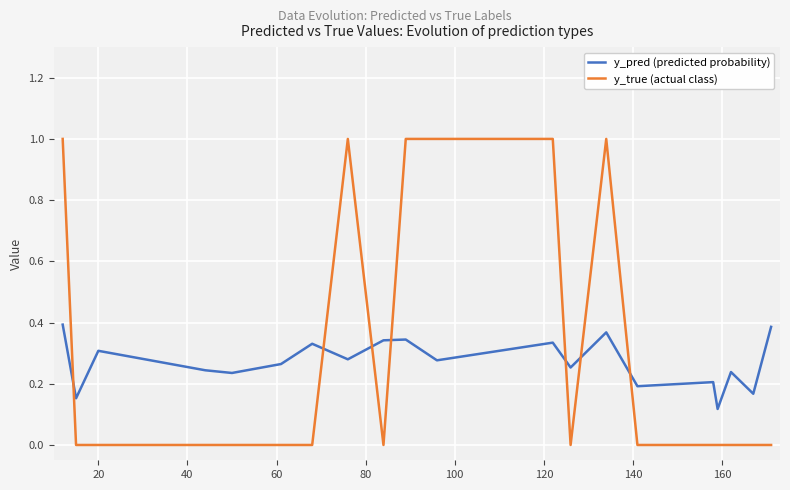

Rank the series by their maximum value, from lowest to highest.

y_pred (predicted probability), y_true (actual class)